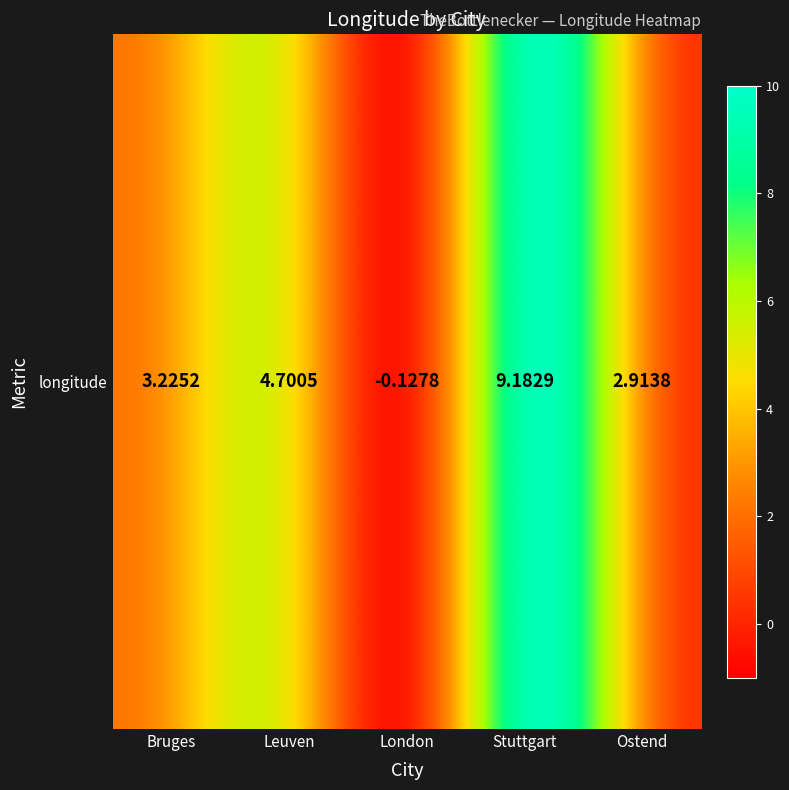

What is the average value?

4.0